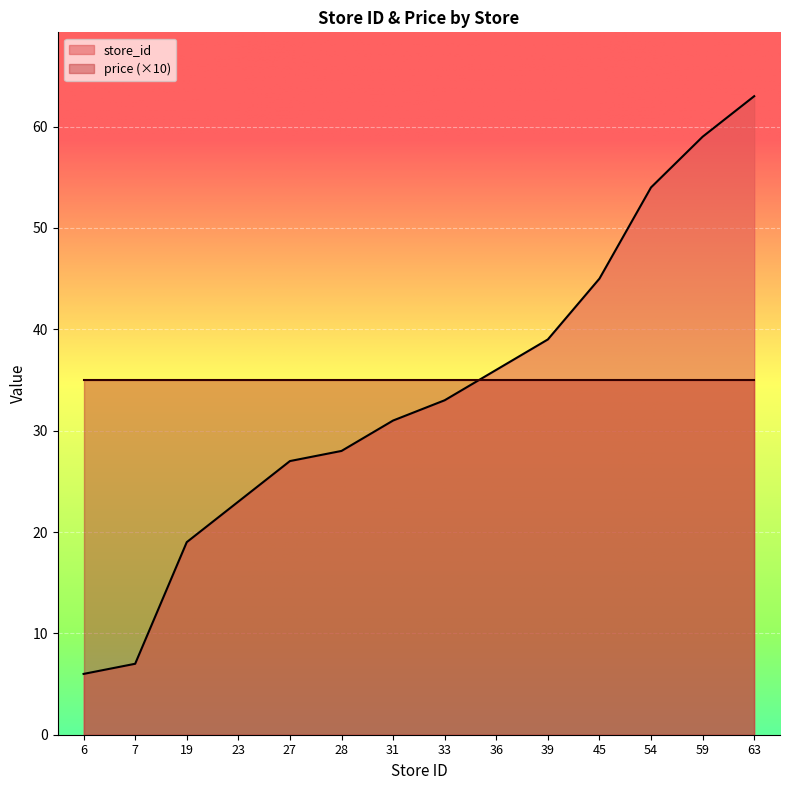

Does the chart display data point markers on the line(s)?

No